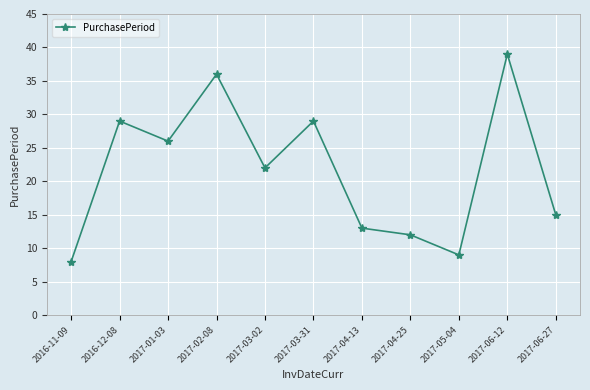

Does the chart have visible grid lines?

Yes